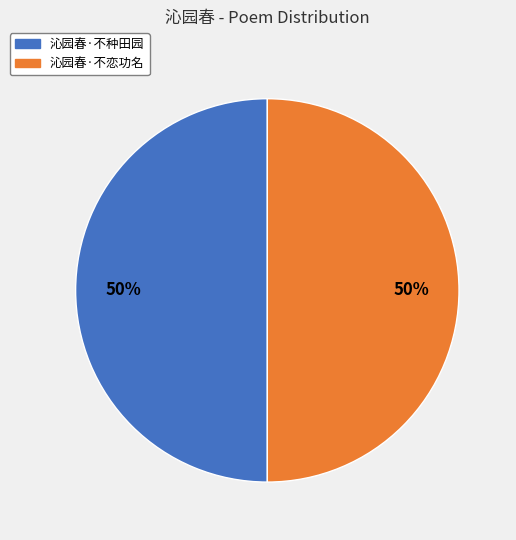

Is it true that 沁园春·不恋功名 is 65% of the pie?

False